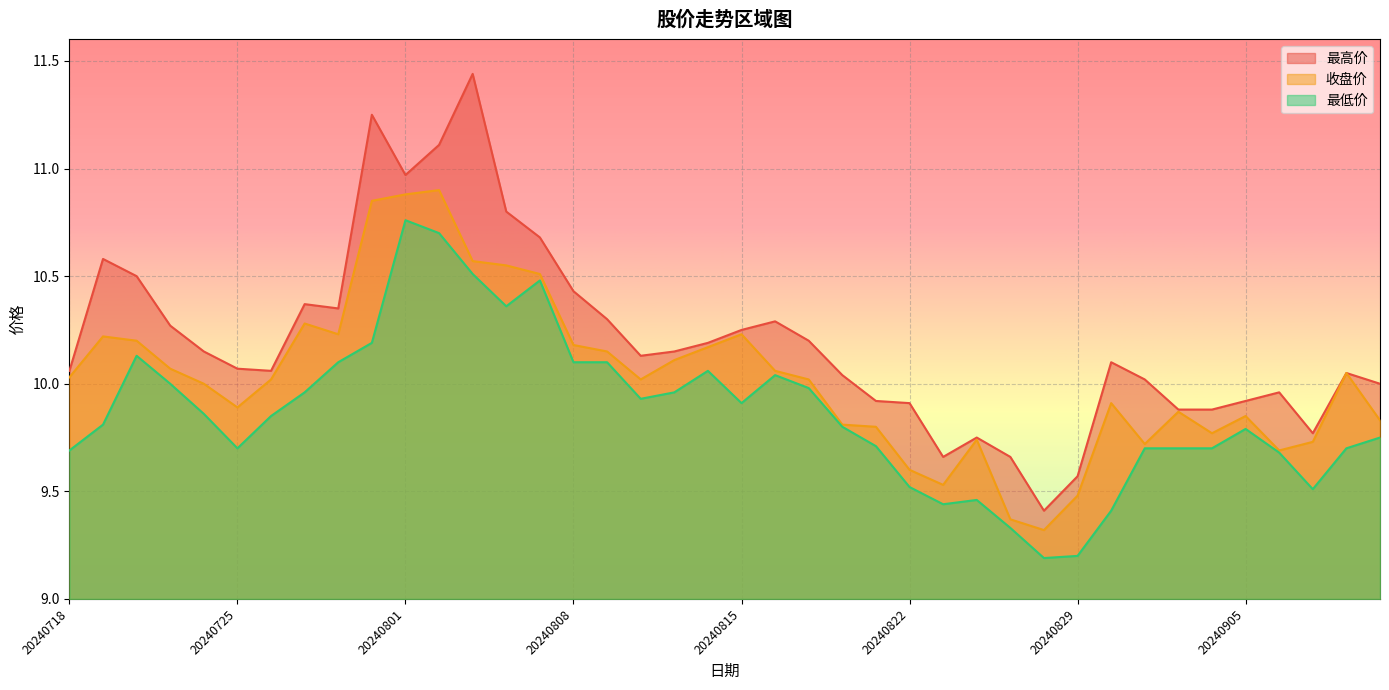

Reading left to right, list all the values displayed in this chart.

最高价: 10.1	10.6	10.5	10.3	10.2	10.1	10.1	10.4	10.3	11.2	11.0	11.1	11.4	10.8	10.7	10.4	10.3	10.1	10.2	10.2	10.2	10.3	10.2	10.0	9.9	9.9	9.7	9.8	9.7	9.4	9.6	10.1	10.0	9.9	9.9	9.9	10.0	9.8	10.1	10.0
收盘价: 10.0	10.2	10.2	10.1	10.0	9.9	10.0	10.3	10.2	10.8	10.9	10.9	10.6	10.6	10.5	10.2	10.2	10.0	10.1	10.2	10.2	10.1	10.0	9.8	9.8	9.6	9.5	9.7	9.4	9.3	9.5	9.9	9.7	9.9	9.8	9.8	9.7	9.7	10.1	9.8
最低价: 9.7	9.8	10.1	10.0	9.9	9.7	9.8	10.0	10.1	10.2	10.8	10.7	10.5	10.4	10.5	10.1	10.1	9.9	10.0	10.1	9.9	10.0	10.0	9.8	9.7	9.5	9.4	9.5	9.3	9.2	9.2	9.4	9.7	9.7	9.7	9.8	9.7	9.5	9.7	9.8